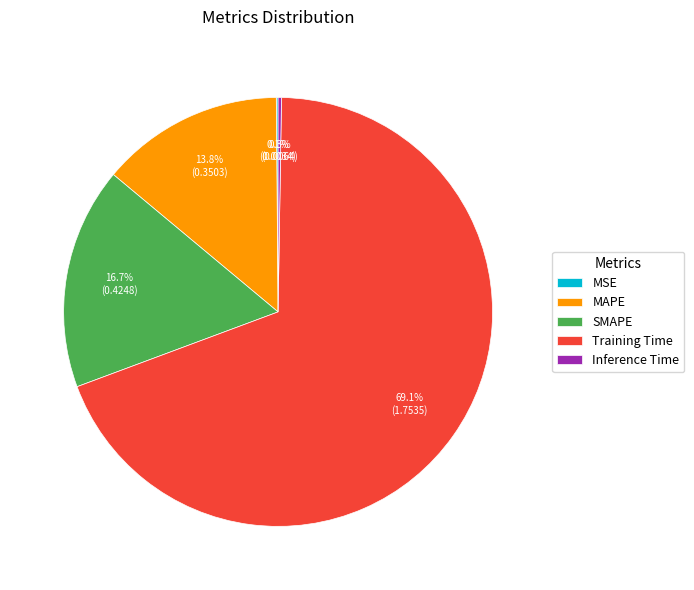

What is the total percentage of MAPE and Training Time?

82.9%